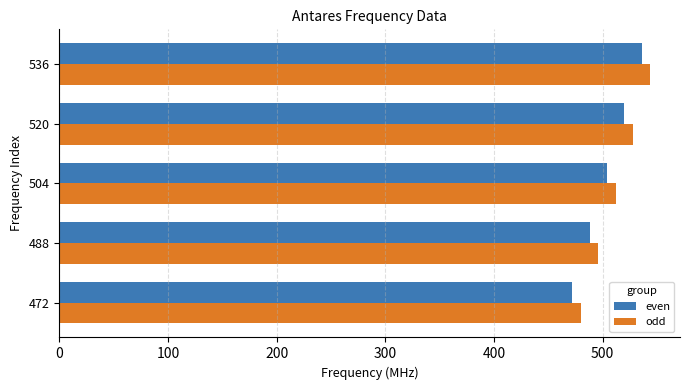

Rank the series by their maximum value, from lowest to highest.

even, odd